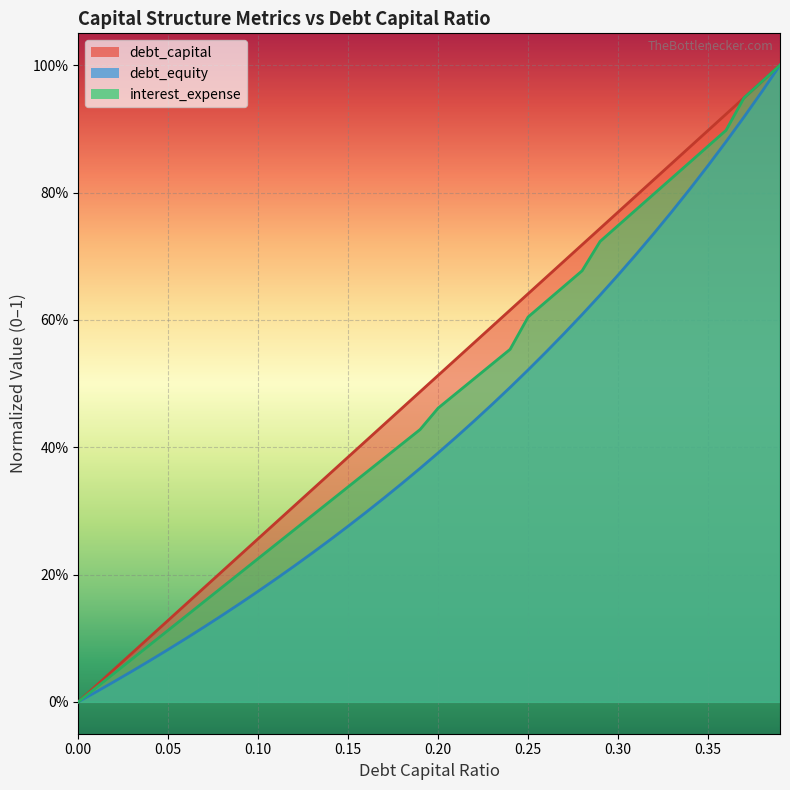

What is the greatest value displayed?

1.0